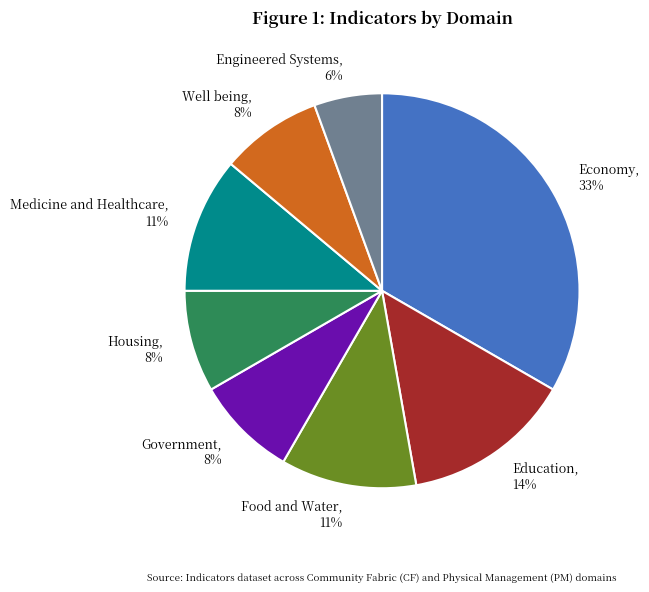

What percentage is the Education slice, to the nearest percent?

14%